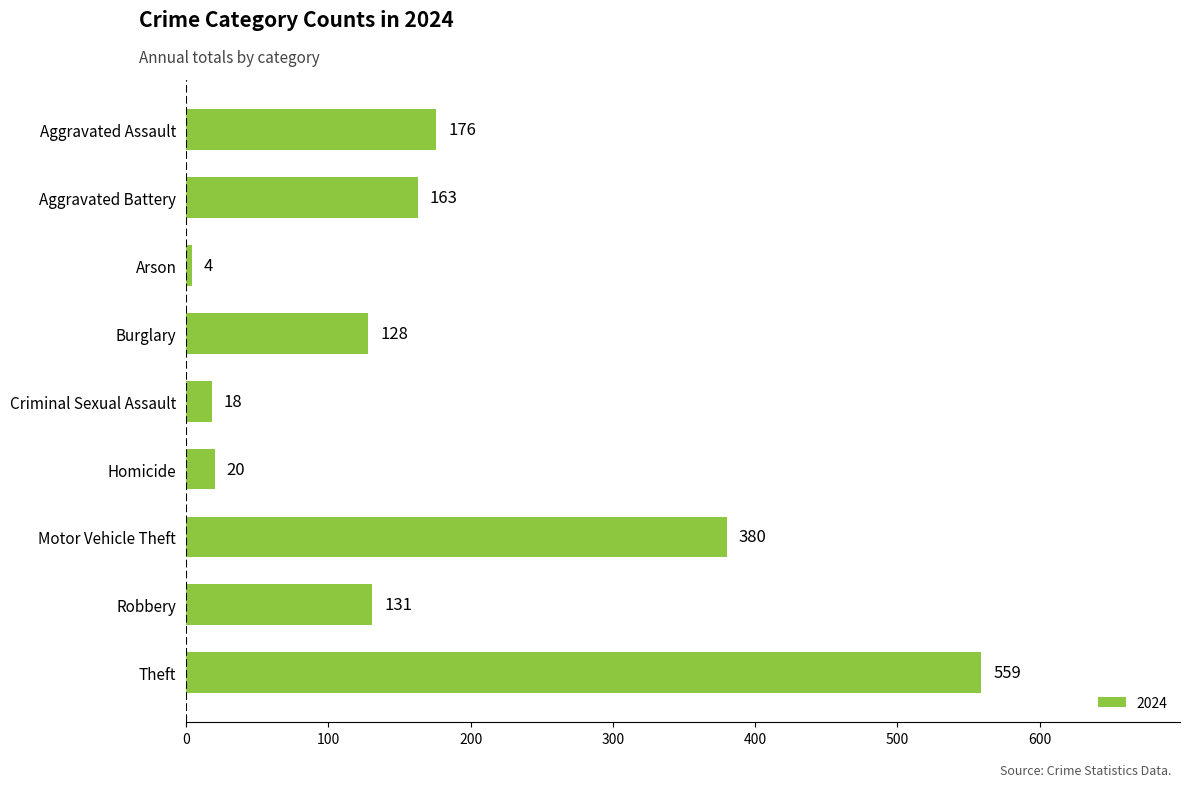

Reading top to bottom, what are all the values shown in this chart?

Aggravated Assault=176	Aggravated Battery=163	Arson=4	Burglary=128	Criminal Sexual Assault=18	Homicide=20	Motor Vehicle Theft=380	Robbery=131	Theft=559